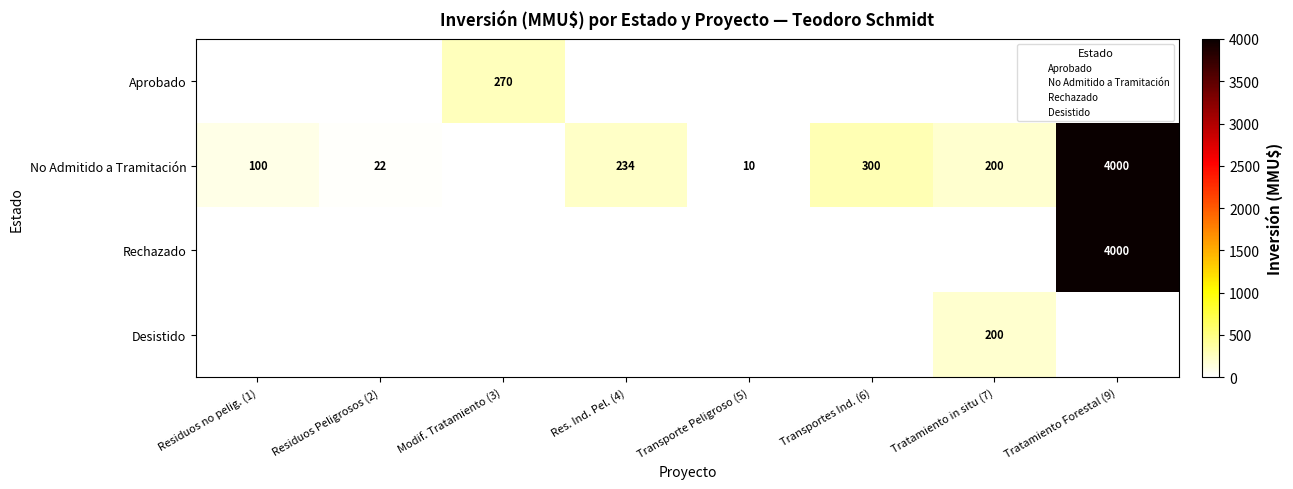

Which series has the largest total across all categories?

No Admitido a Tramitación